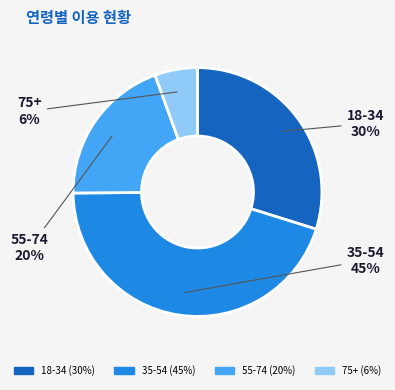

Do 55-74 and 75+ together represent more than half of the pie?

No